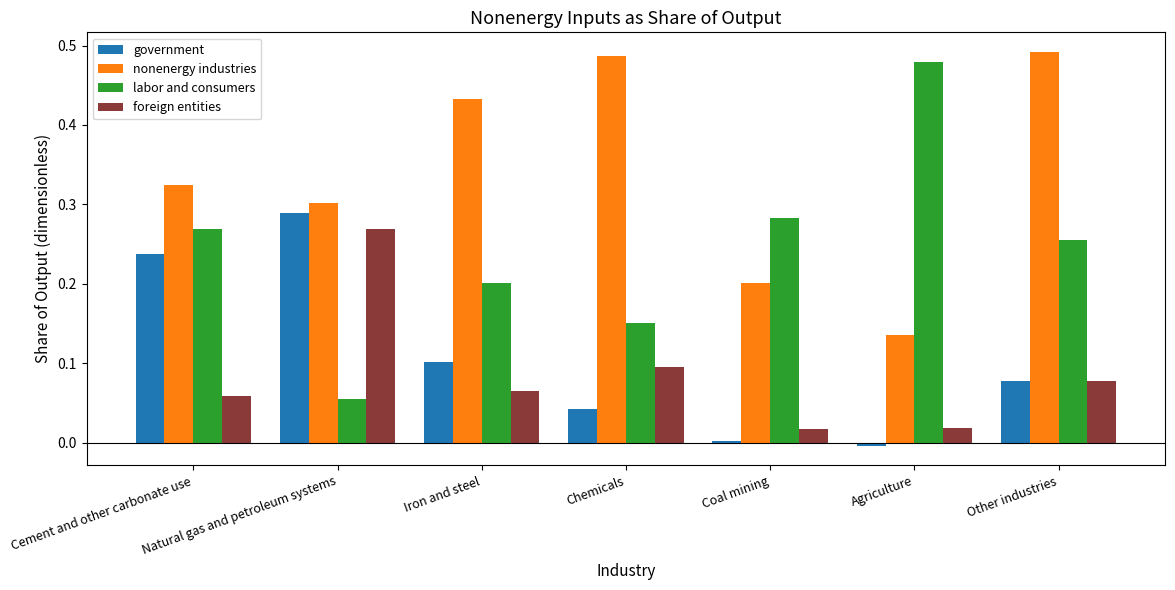

What is the sum of all nonenergy industries values?

2.4